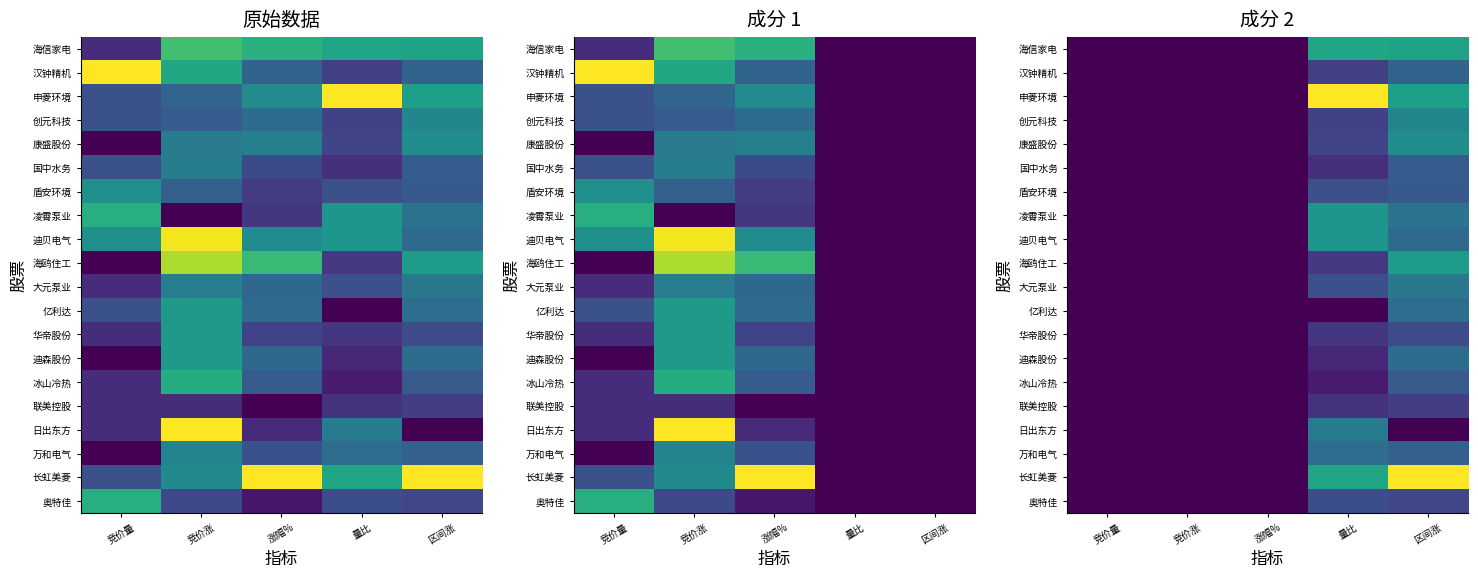

Between 量比 and 竞价量, which is larger?

量比